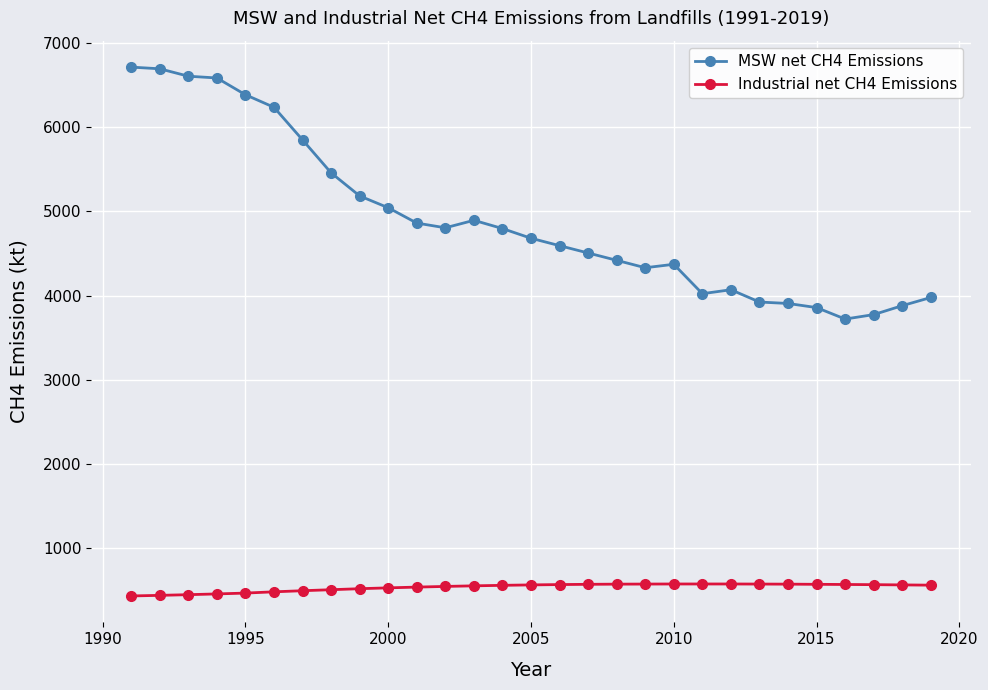

Which series has the largest total across all categories?

MSW net CH4 Emissions